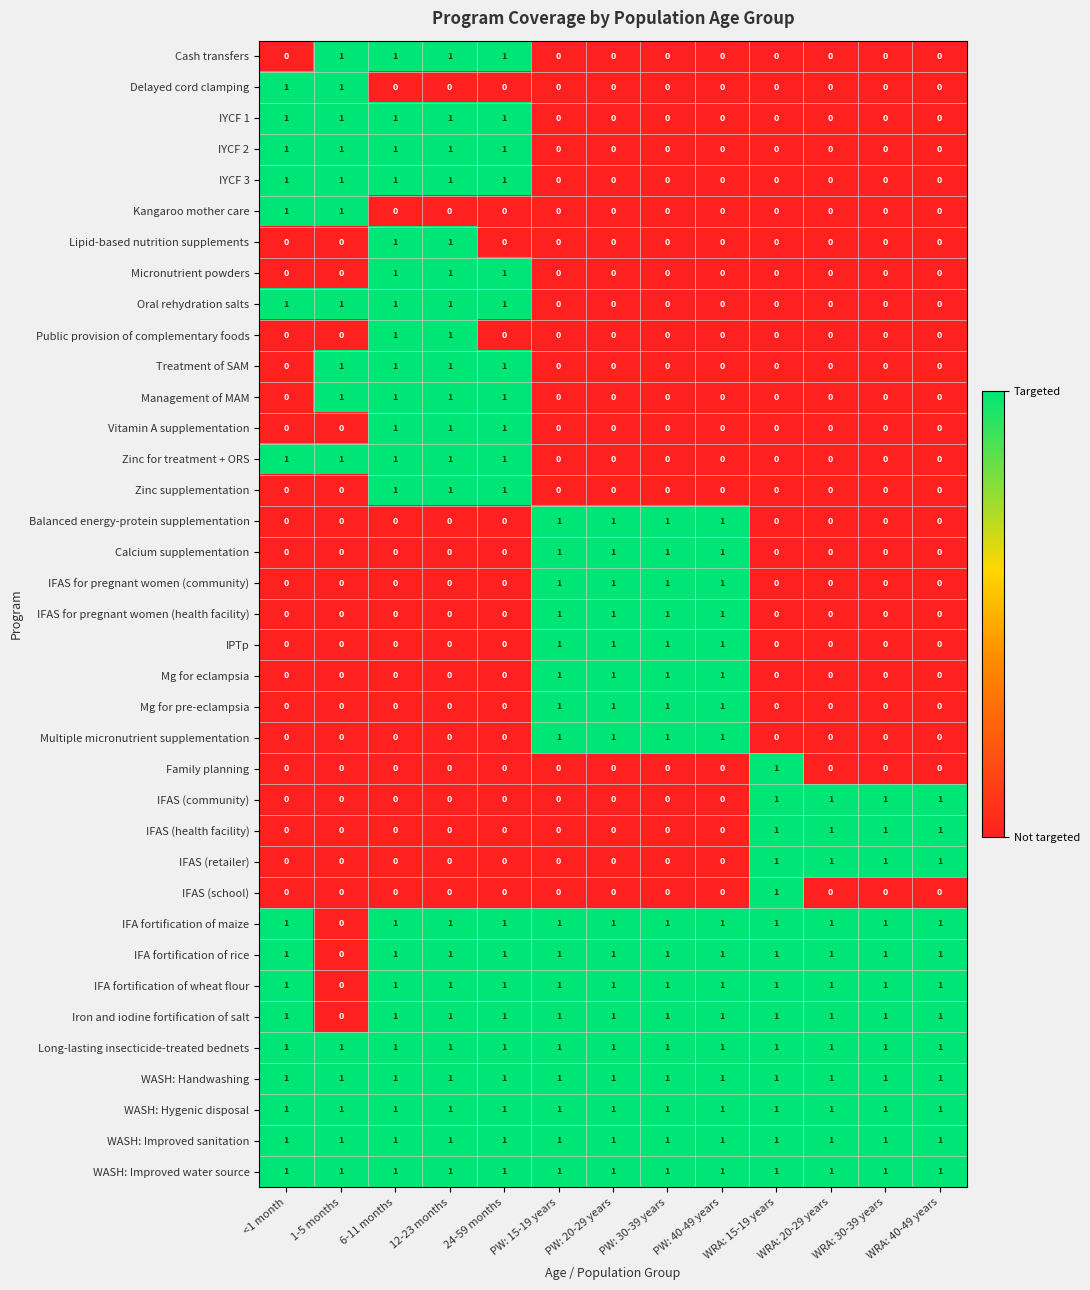

Count the IYCF 3 values in the range 0 to 1.

13